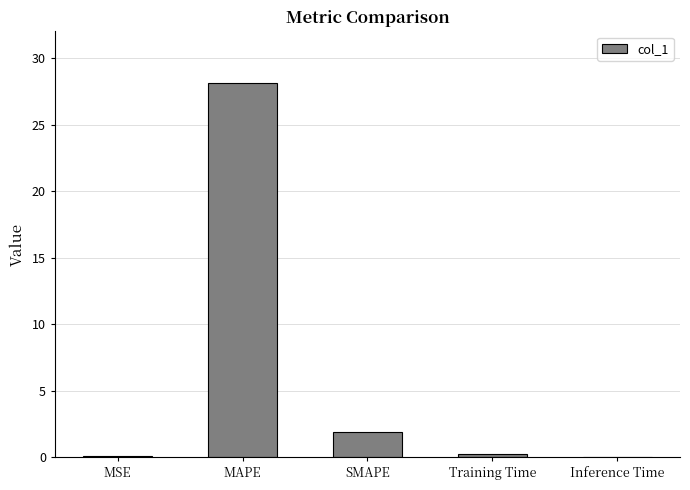

What is the sum of all values?

30.3